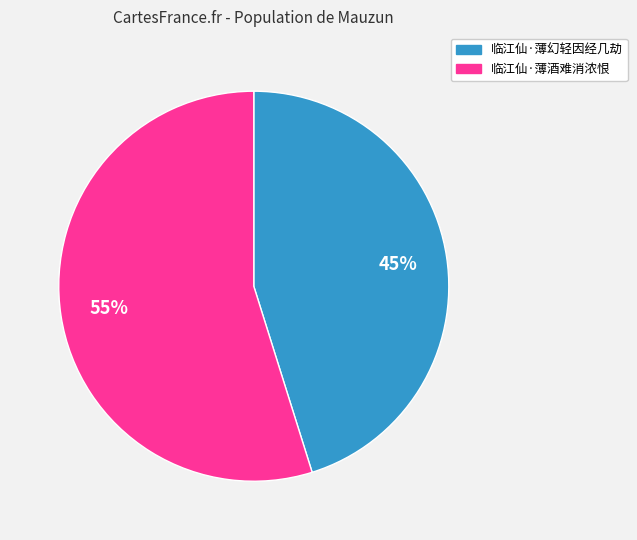

Is the sum of 临江仙·薄幻轻因经几劫 and 临江仙·薄酒难消浓恨 greater than half?

Yes